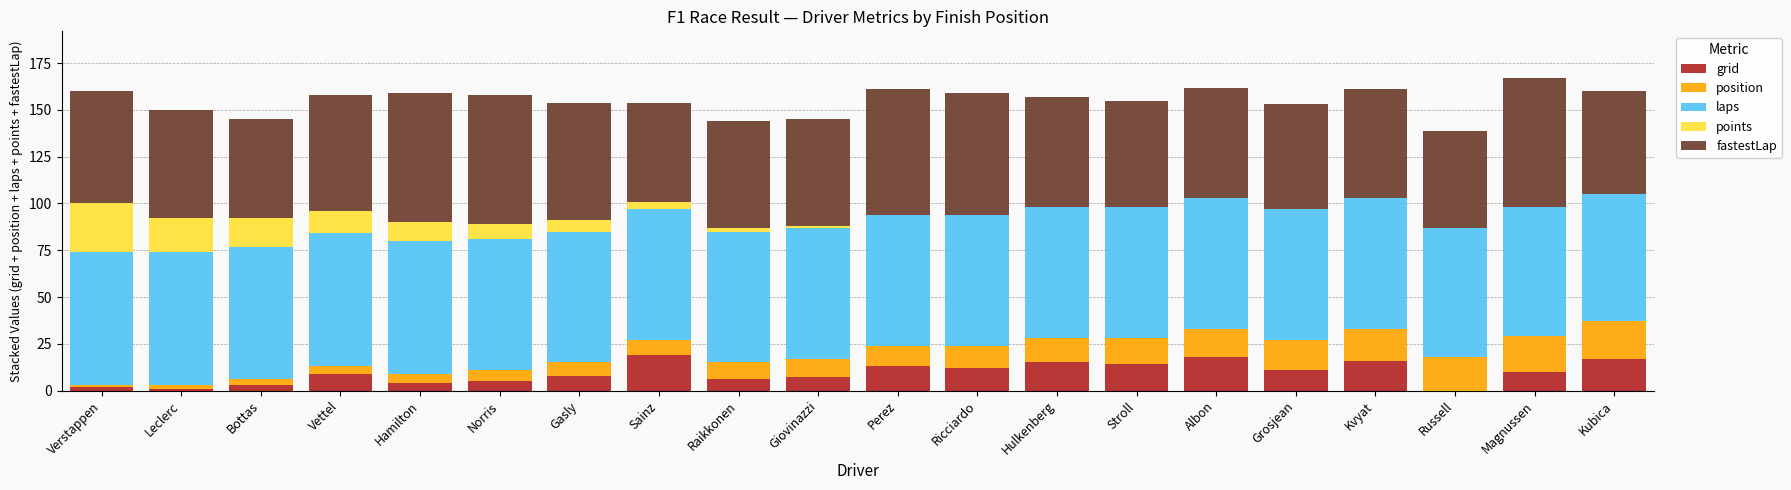

The value of grid at Vettel is 9. True or false?

True